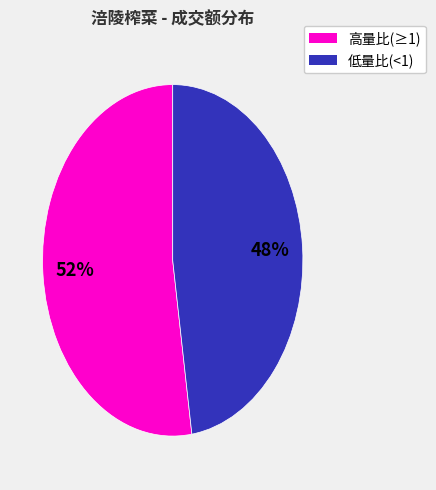

Does any single category account for the majority?

Yes